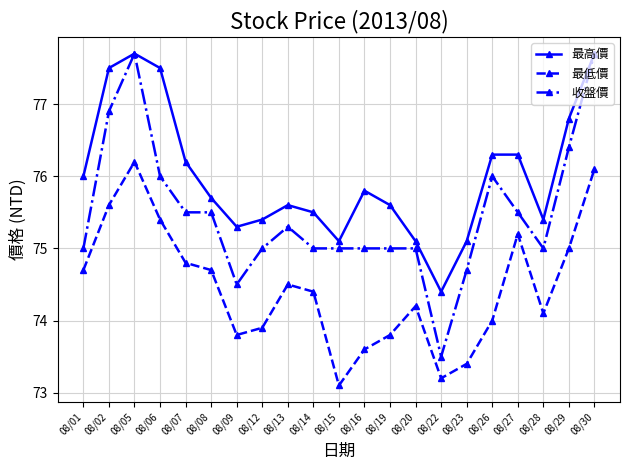

True or false: 最低價 has a value of 46.5 at 08/20.

False